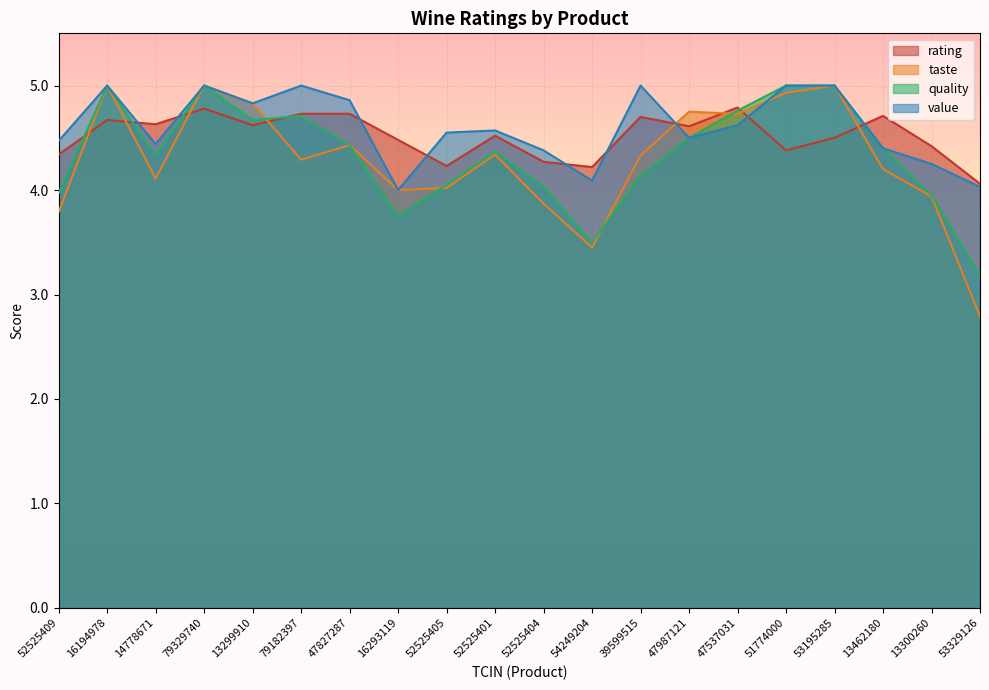

What is the maximum value for quality?

5.0